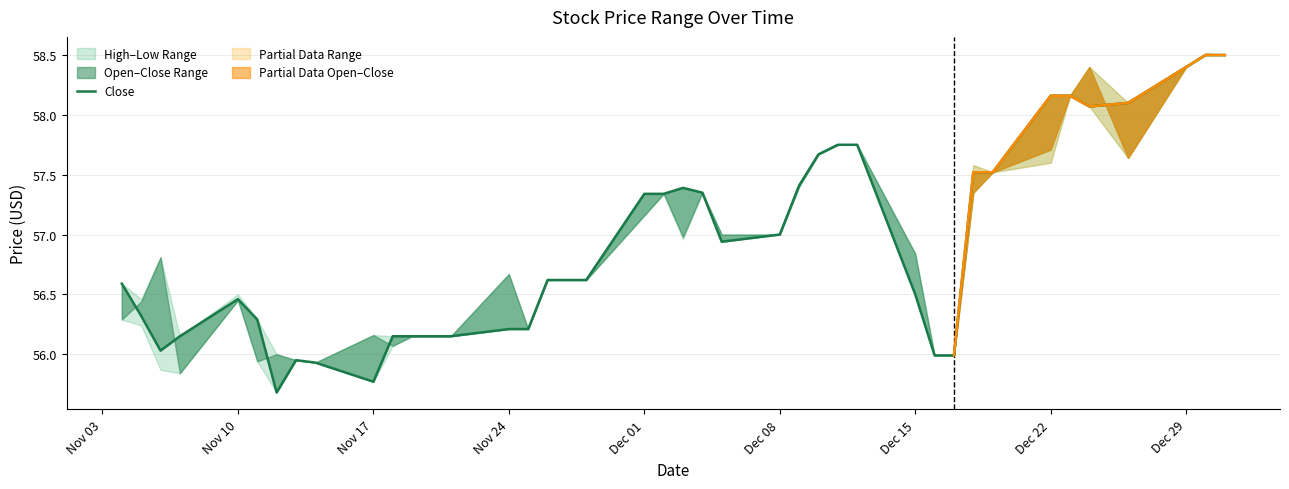

What is the minimum value shown in the chart?

55.7